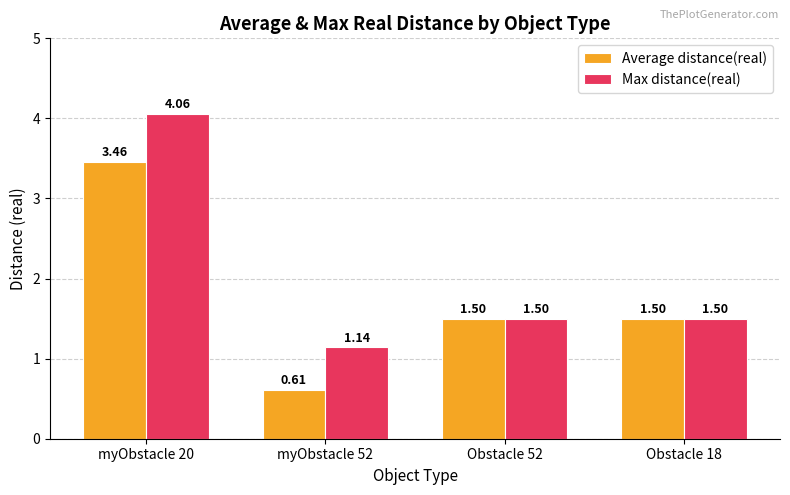

Which series has the largest total across all categories?

Max distance(real)